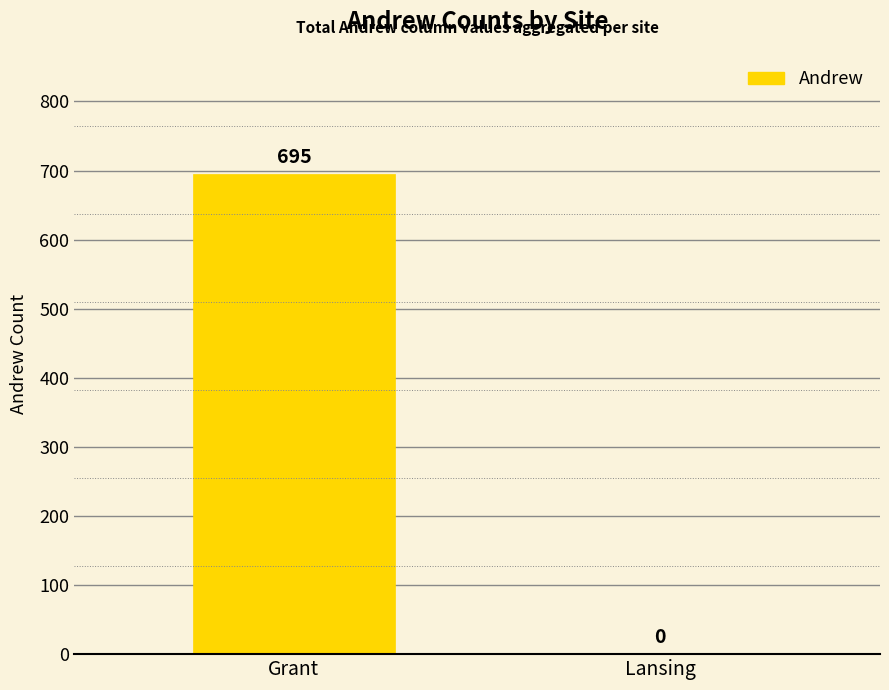

What is the sum of the values at Grant and Lansing?

695